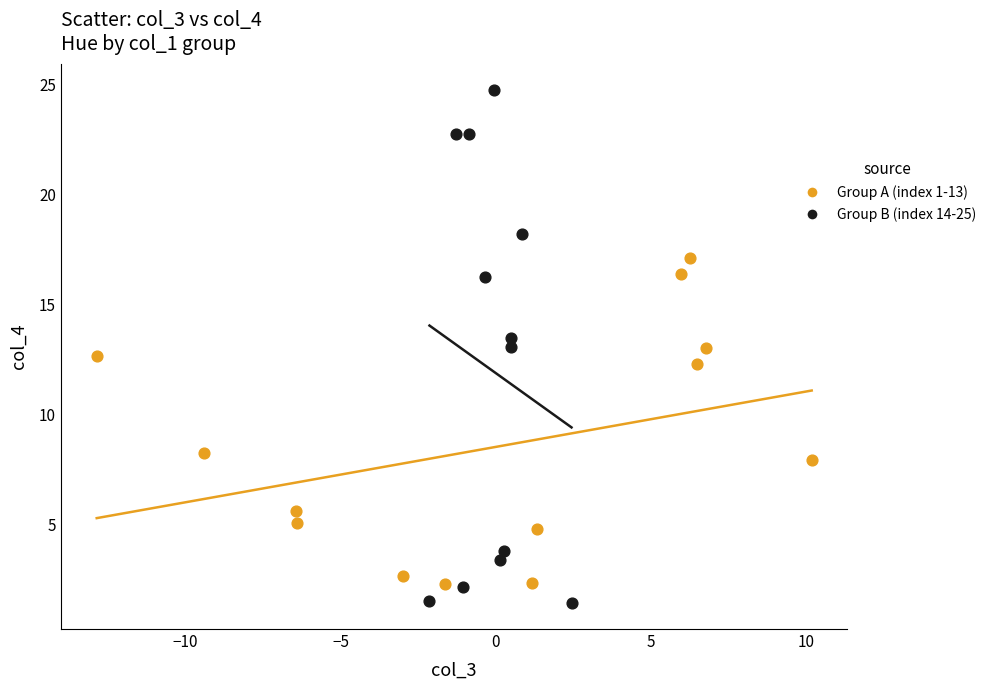

Which series reaches the maximum Y coordinate?

Group B (index 14-25)